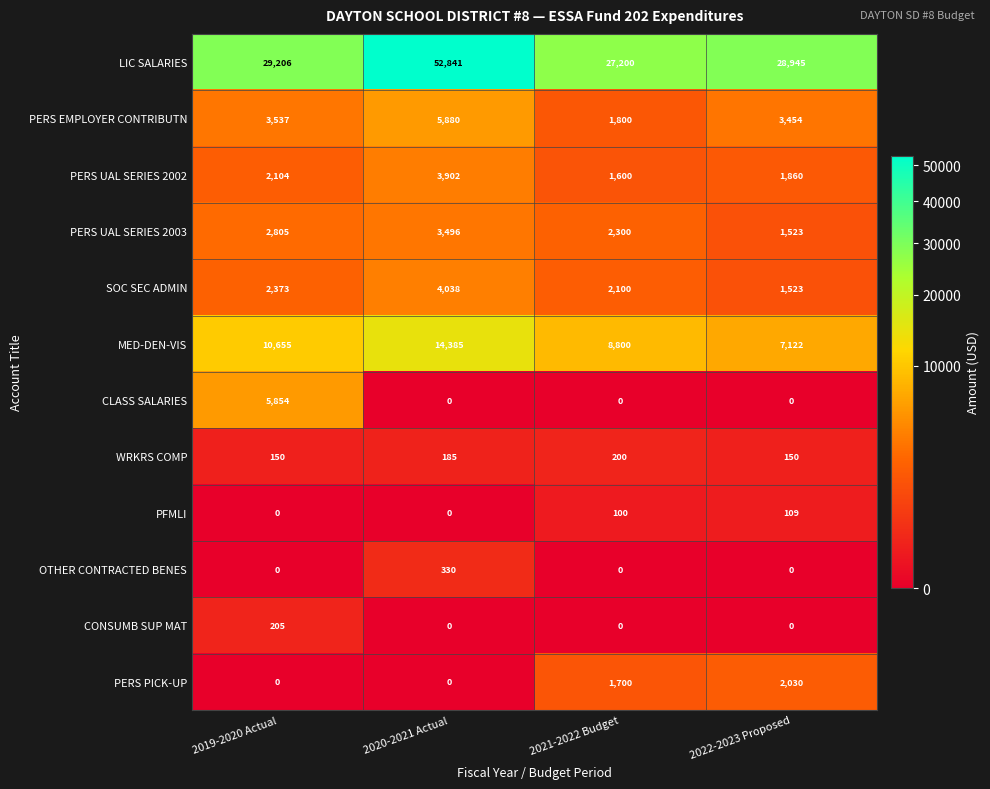

The PERS EMPLOYER CONTRIBUTN series shows 2423 at 2020-2021 Actual. True or false?

False